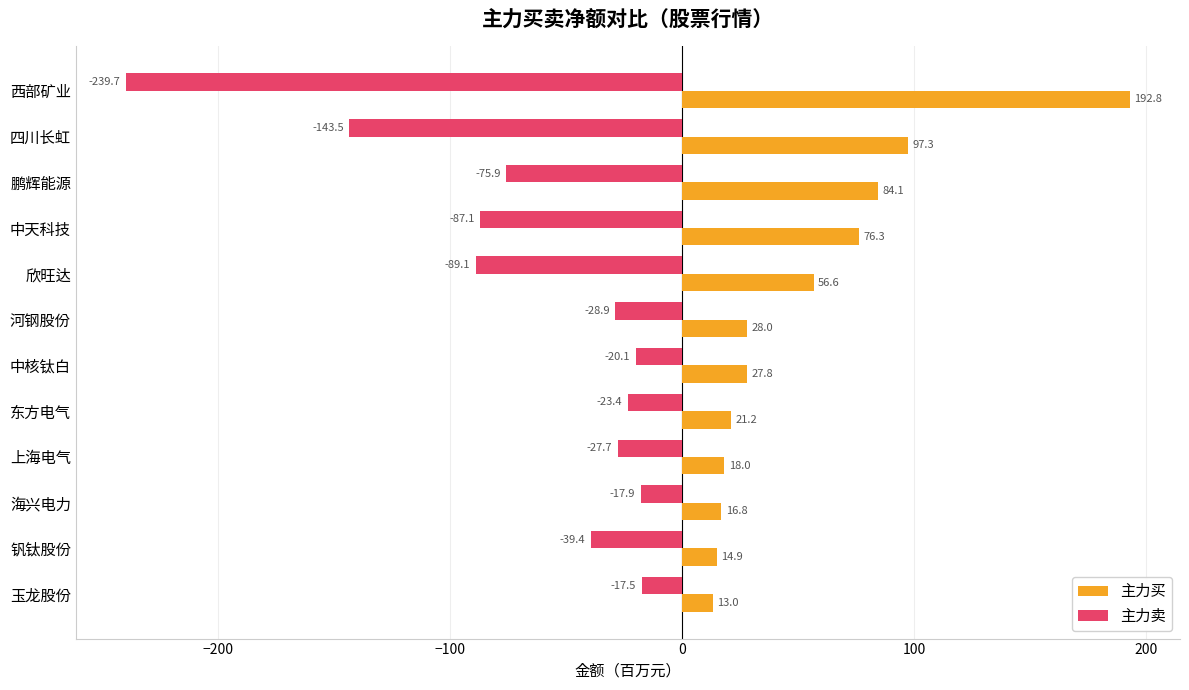

Which series changed the most between 钒钛股份 and 玉龙股份?

主力卖